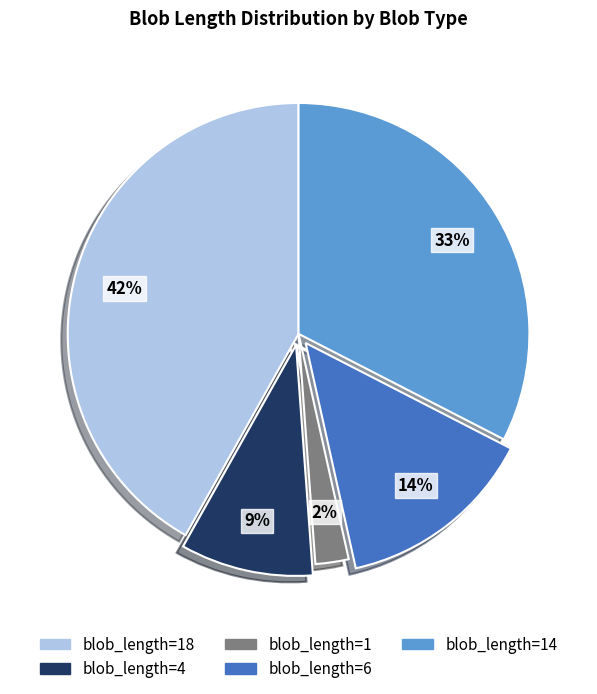

Which has a higher value, blob_length=6 or blob_length=1?

blob_length=6